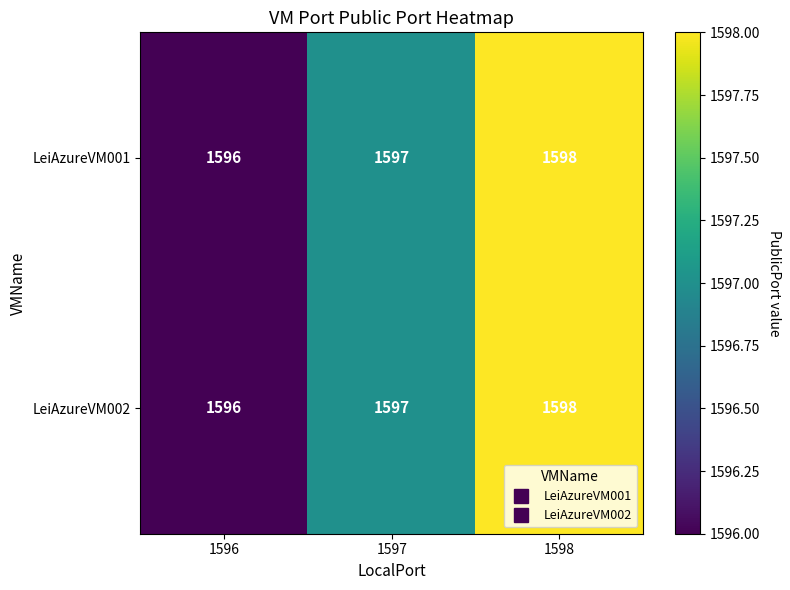

What is the sum of all LeiAzureVM001 values?

4791